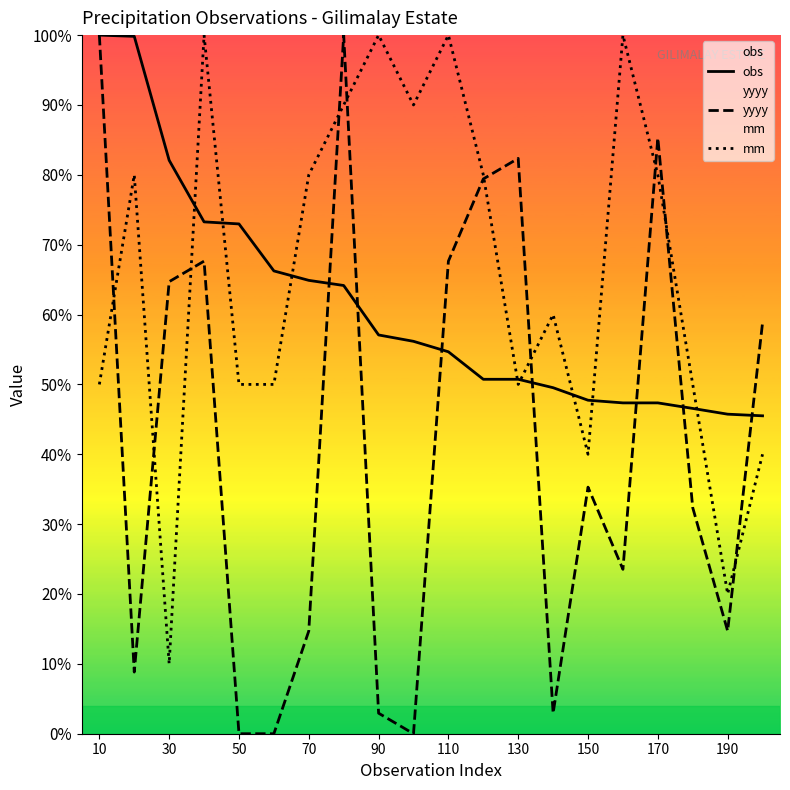

What is the sum of the mm values at 50 and 130?

100.0